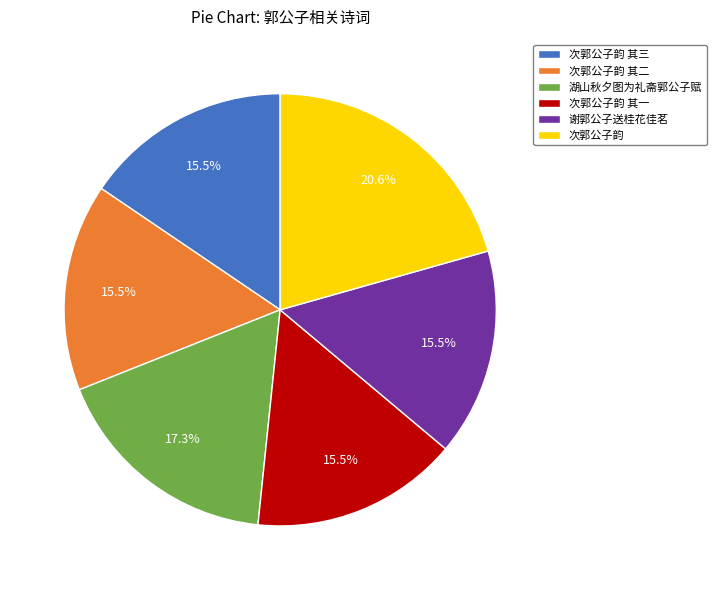

Is there any slice that represents more than half of the pie?

No